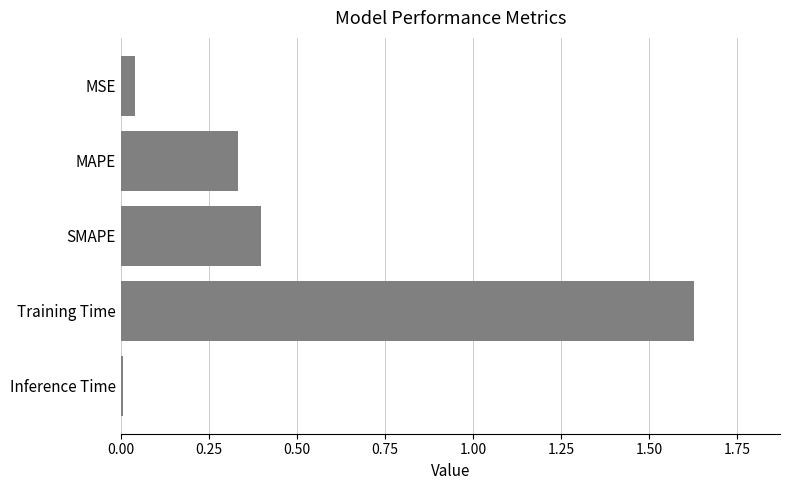

Between MAPE and Training Time, which is larger?

Training Time